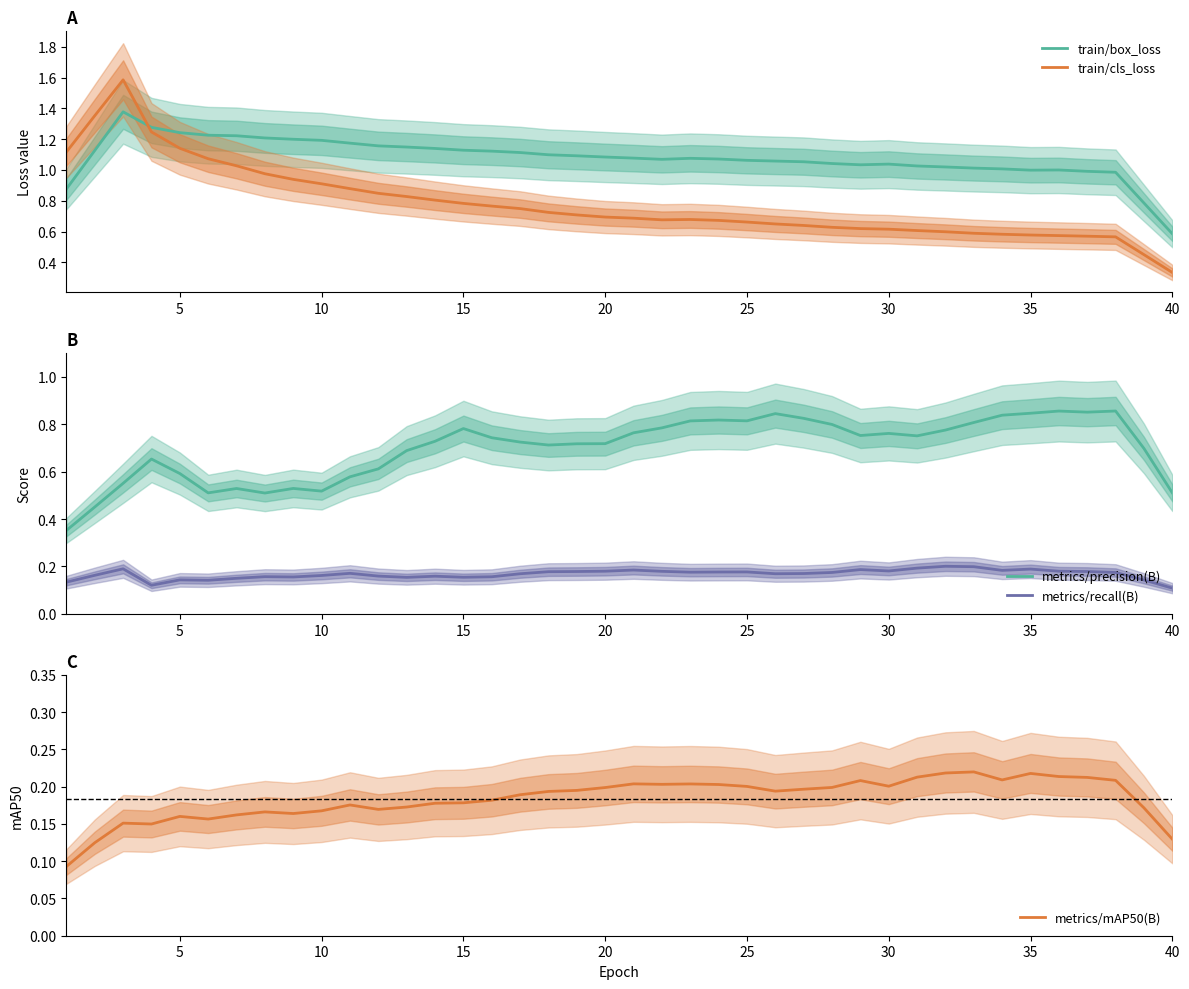

Which category has the lowest value in the train/box_loss series?

40